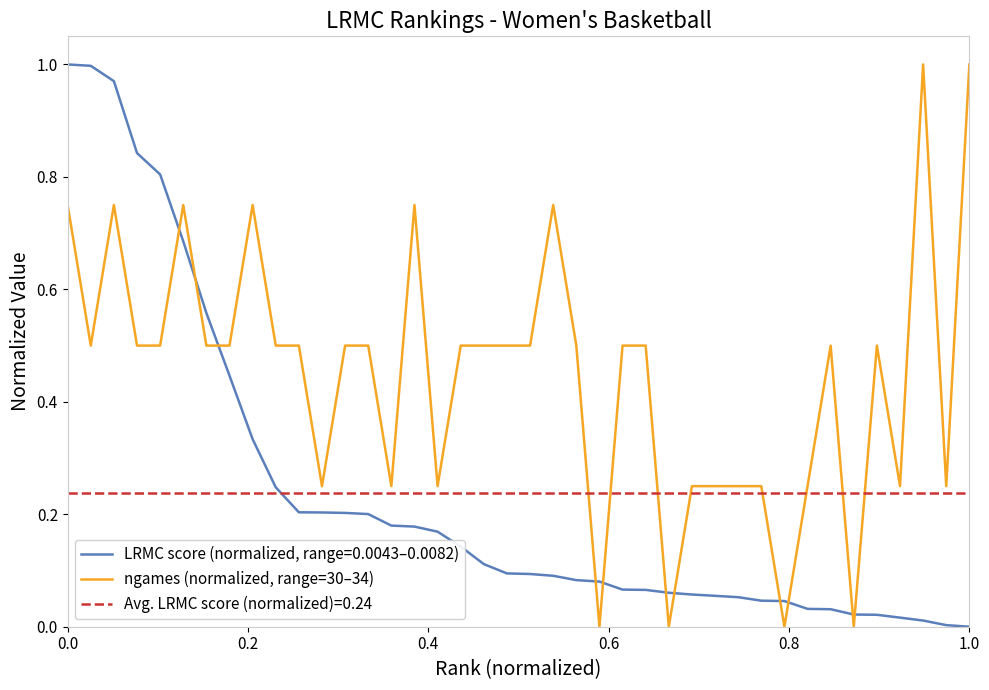

Does the chart display data point markers on the line(s)?

No